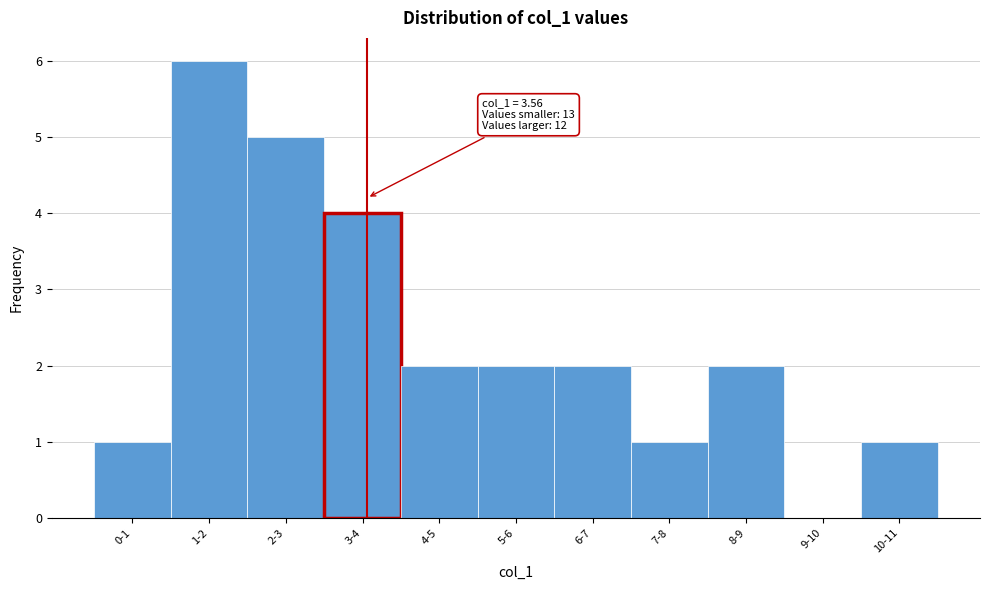

Reading left to right, transcribe all the data shown in this chart.

0-1=1	1-2=6	2-3=5	3-4=4	4-5=2	5-6=2	6-7=2	7-8=1	8-9=2	9-10=0	10-11=1